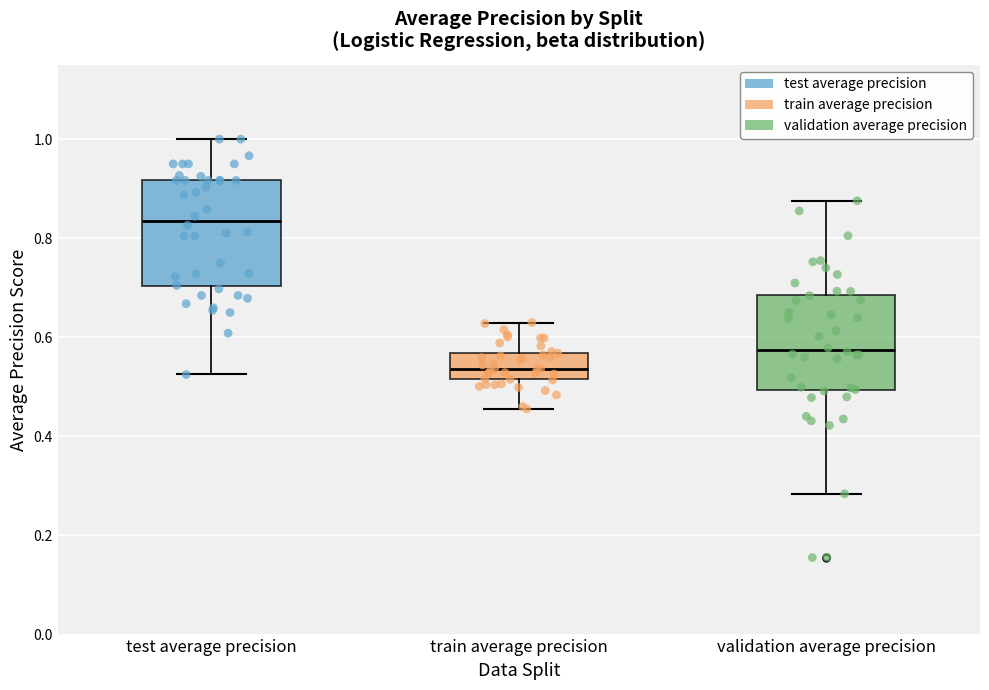

Which box has the highest median line?

test average precision